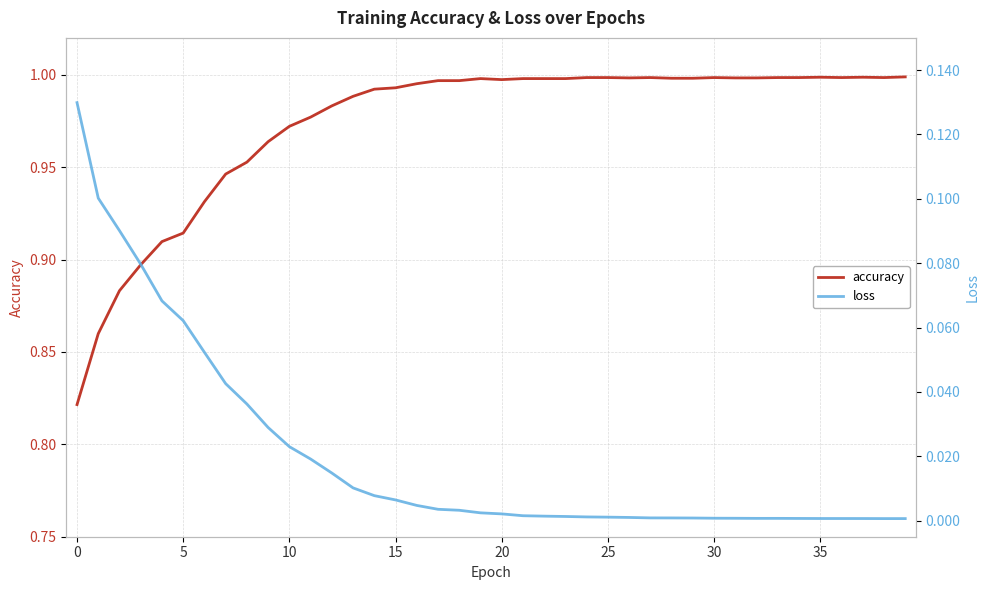

Reading left to right, list all the values displayed in this chart.

accuracy: 0.8	0.9	0.9	0.9	0.9	0.9	0.9	0.9	1.0	1.0	1.0	1.0	1.0	1.0	1.0	1.0	1.0	1.0	1.0	1.0	1.0	1.0	1.0	1.0	1.0	1.0	1.0	1.0	1.0	1.0	1.0	1.0	1.0	1.0	1.0	1.0	1.0	1.0	1.0	1.0
loss: 0.1	0.1	0.1	0.1	0.1	0.1	0.1	0.0	0.0	0.0	0.0	0.0	0.0	0.0	0.0	0.0	0.0	0.0	0.0	0.0	0.0	0.0	0.0	0.0	0.0	0.0	0.0	0.0	0.0	0.0	0.0	0.0	0.0	0.0	0.0	0.0	0.0	0.0	0.0	0.0